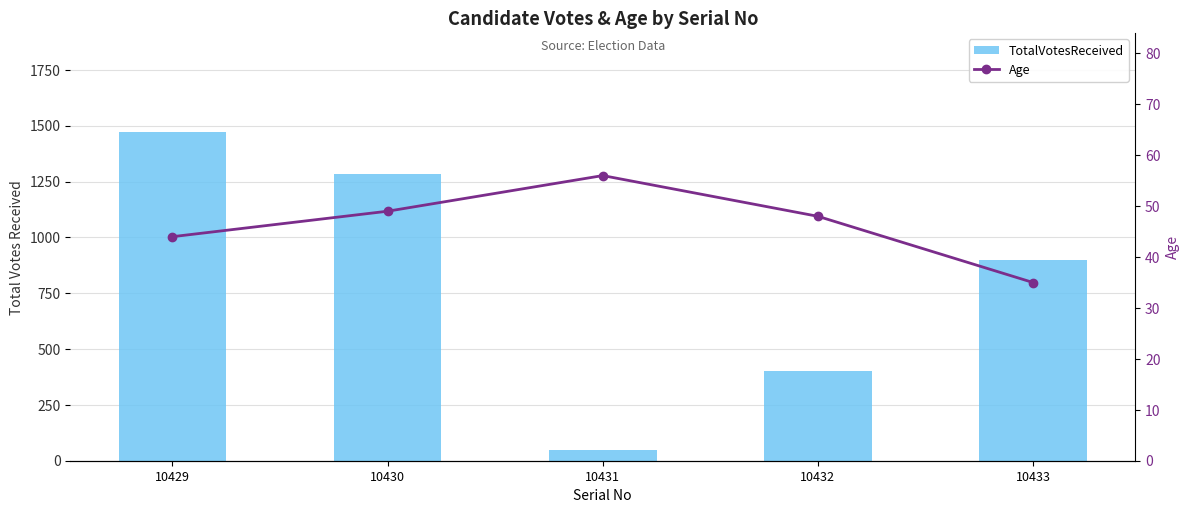

Reading left to right, extract all data points from this chart.

TotalVotesReceived: 10429=1473	10430=1283	10431=47	10432=401	10433=900
Age: 10429=44	10430=49	10431=56	10432=48	10433=35